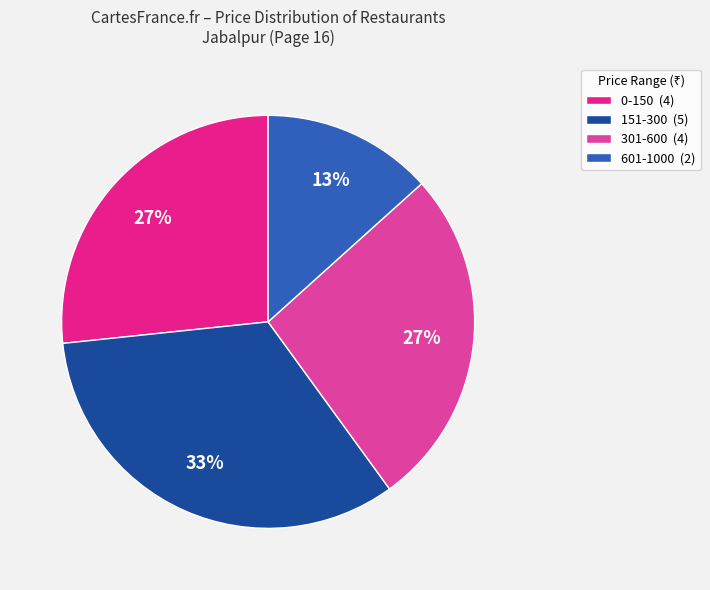

Which has a higher value, 151-300 (5) or 301-600 (4)?

151-300 (5)